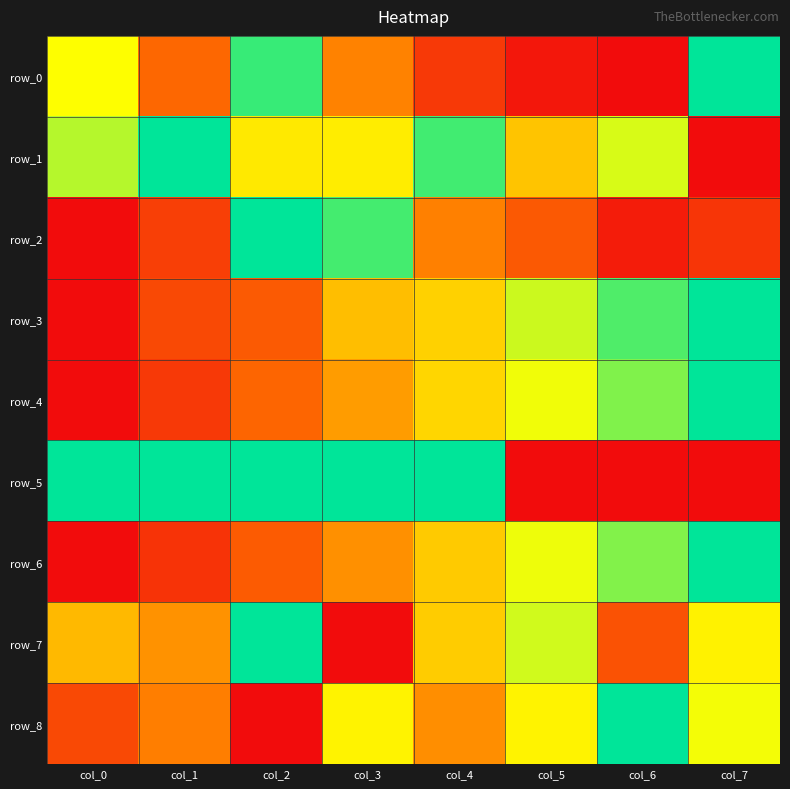

Reading right to left, what are all the values shown in this chart?

row_0: col_7=1.0	col_6=0.0	col_5=0.0	col_4=0.1	col_3=0.4	col_2=0.9	col_1=0.3	col_0=0.7
row_1: col_7=0.0	col_6=0.7	col_5=0.5	col_4=0.9	col_3=0.6	col_2=0.6	col_1=1.0	col_0=0.8
row_2: col_7=0.1	col_6=0.1	col_5=0.3	col_4=0.4	col_3=0.9	col_2=1.0	col_1=0.2	col_0=0.0
row_3: col_7=1.0	col_6=0.9	col_5=0.7	col_4=0.6	col_3=0.5	col_2=0.3	col_1=0.2	col_0=0.0
row_4: col_7=1.0	col_6=0.8	col_5=0.7	col_4=0.6	col_3=0.4	col_2=0.3	col_1=0.1	col_0=0.0
row_5: col_7=0.0	col_6=0.0	col_5=0.0	col_4=1.0	col_3=1.0	col_2=1.0	col_1=1.0	col_0=1.0
row_6: col_7=1.0	col_6=0.8	col_5=0.7	col_4=0.5	col_3=0.4	col_2=0.3	col_1=0.1	col_0=0.0
row_7: col_7=0.6	col_6=0.2	col_5=0.7	col_4=0.5	col_3=0.0	col_2=1.0	col_1=0.4	col_0=0.5
row_8: col_7=0.7	col_6=1.0	col_5=0.6	col_4=0.4	col_3=0.6	col_2=0.0	col_1=0.4	col_0=0.2